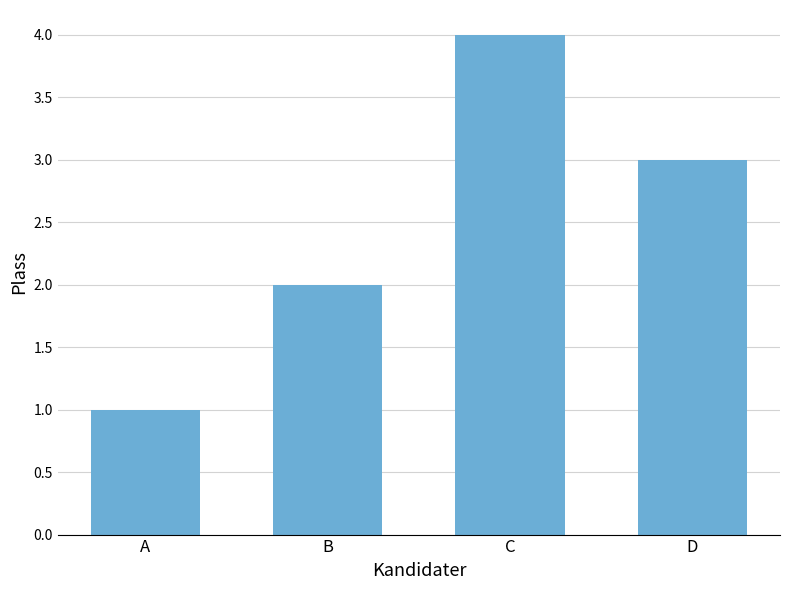

Reading left to right, extract all data points from this chart.

A=1	B=2	C=4	D=3